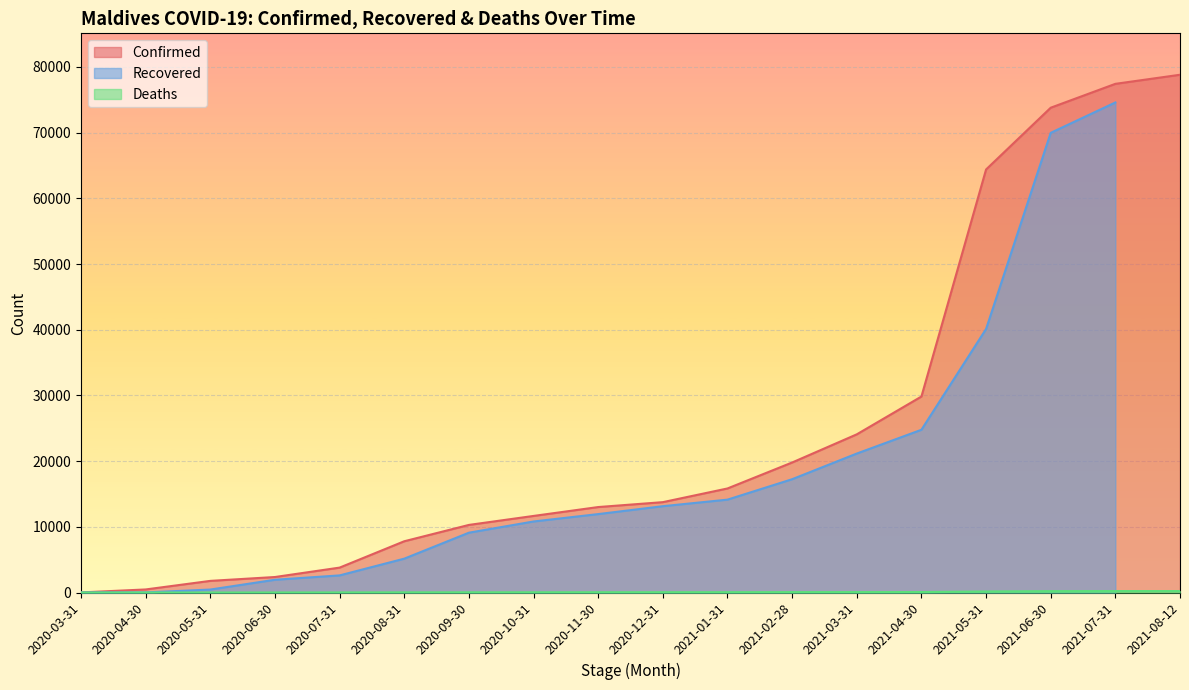

True or false: Confirmed and Deaths cross at least once.

False